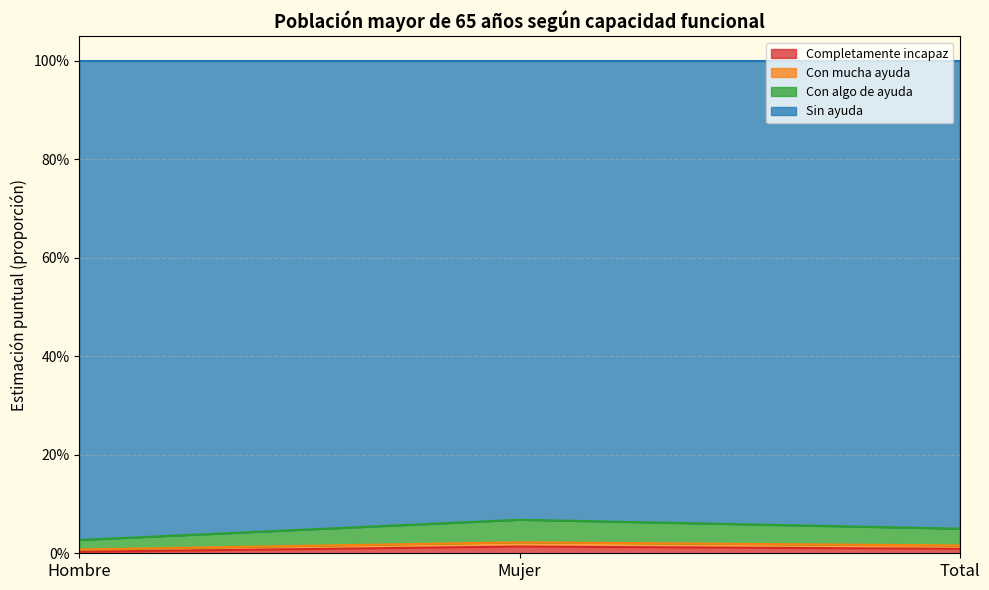

What is the highest value of the Completamente incapaz series?

0.1